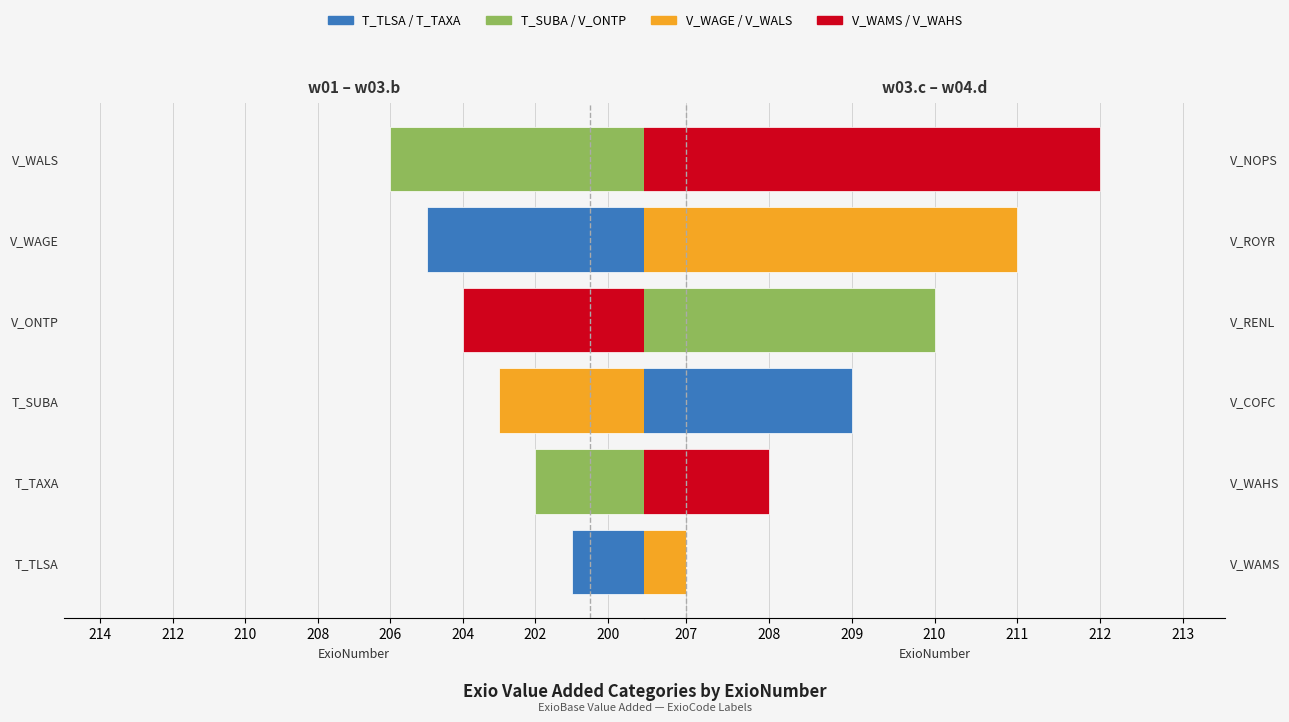

Read the ExioCode (207-212) value at V_WAHS.

208